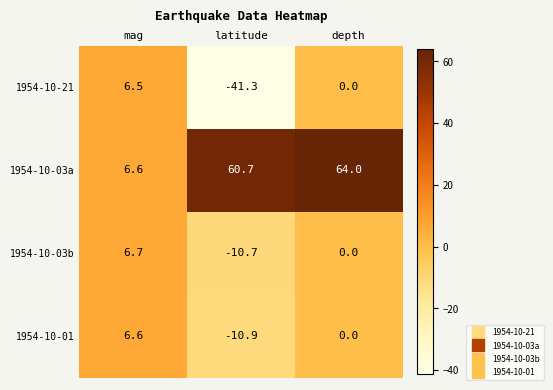

Which series has the largest range (max minus min)?

1954-10-03a